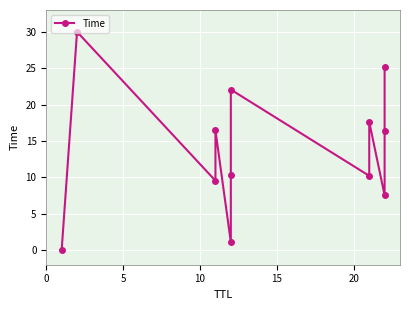

What is the average value?

13.9